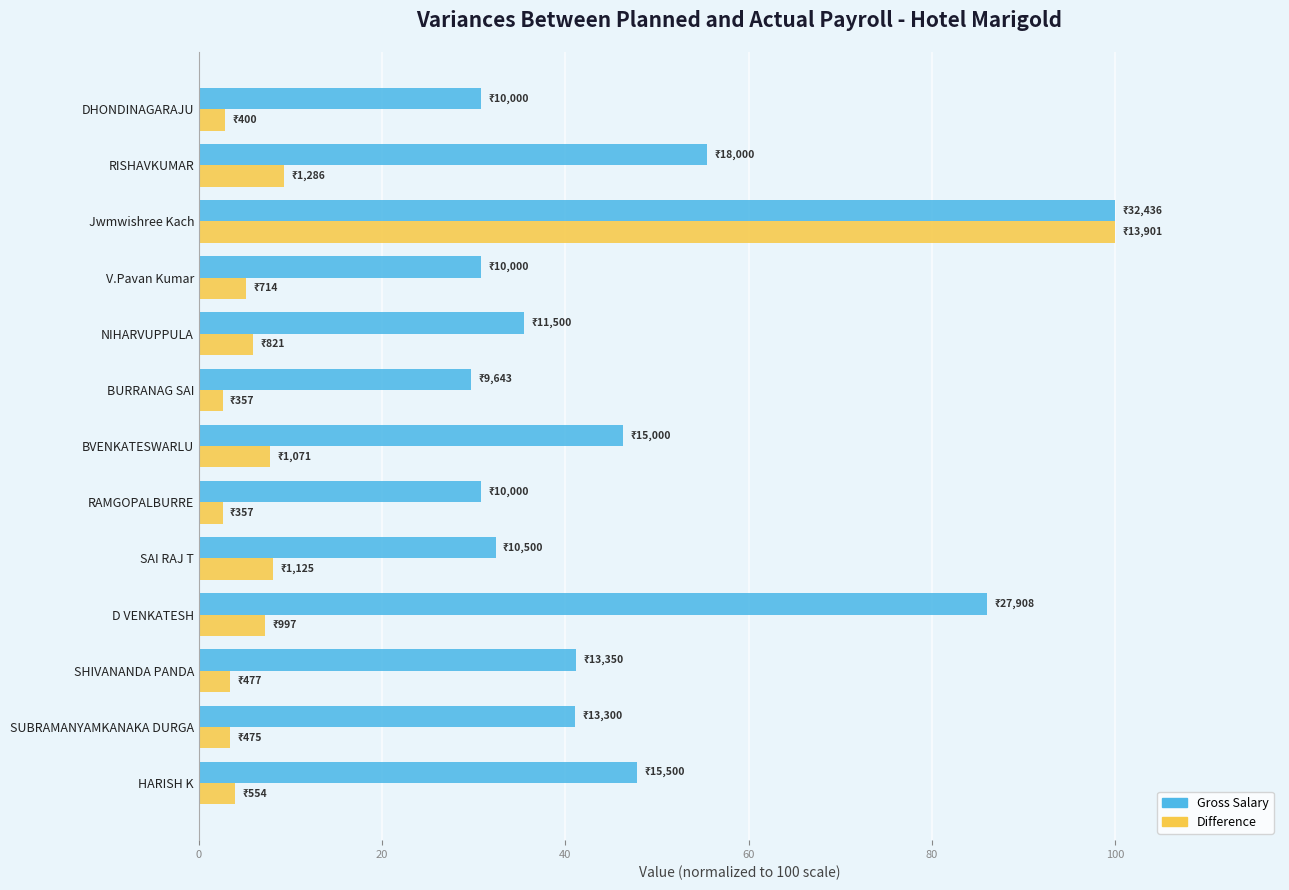

What is the spread (max minus min) of values at SUBRAMANYAMKANAKA DURGA?

37.6